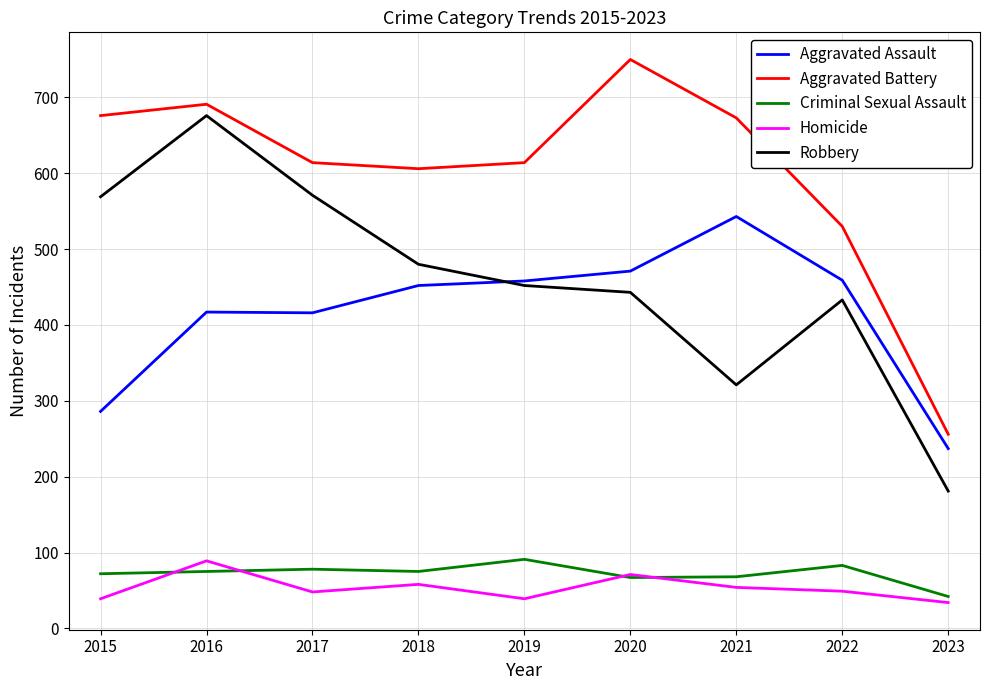

What is the spread (max minus min) of values at 2015?

637